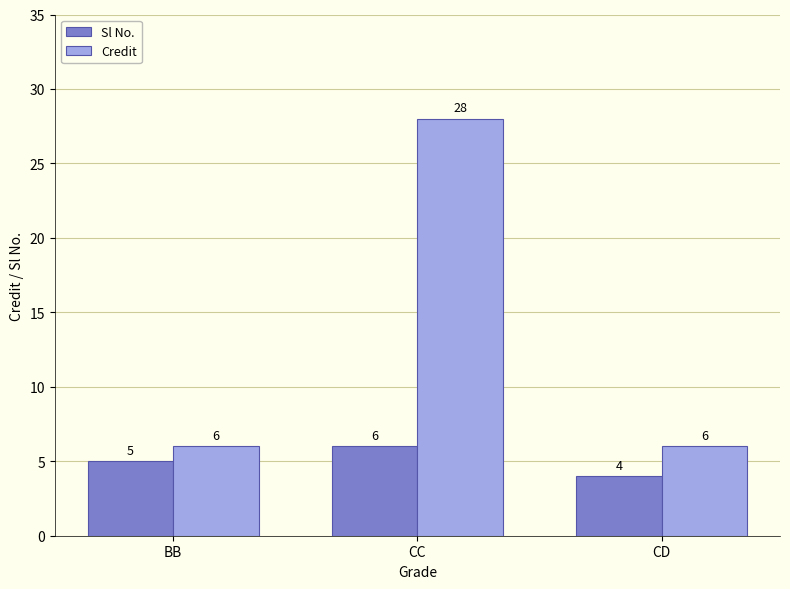

How many Credit values are between 6 and 28?

3